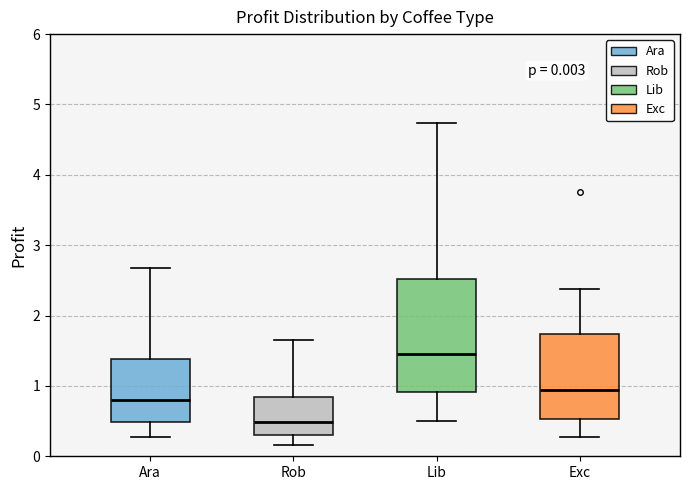

Which box has the lowest median line?

Rob